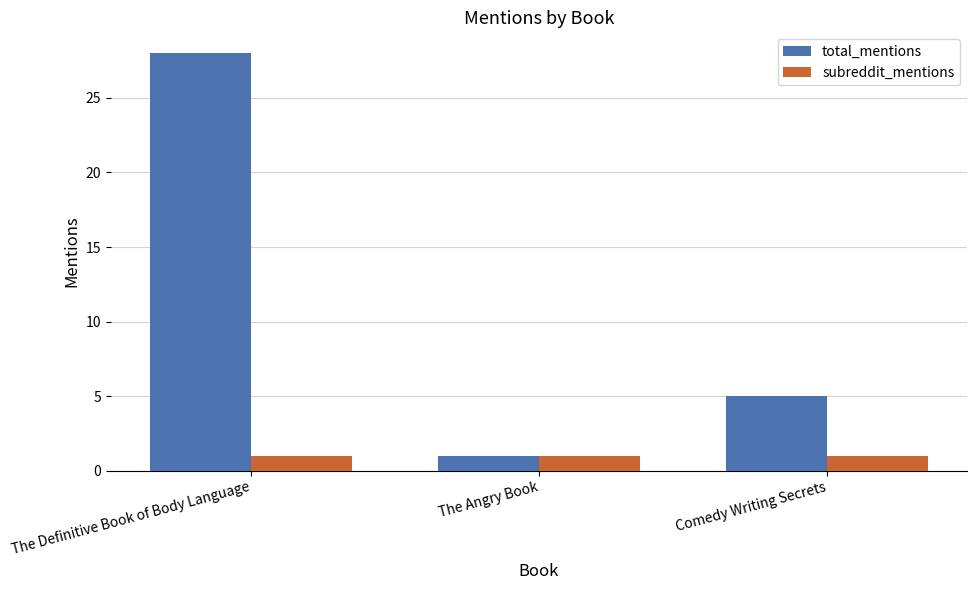

What is the spread (max minus min) of values at Comedy Writing Secrets?

4